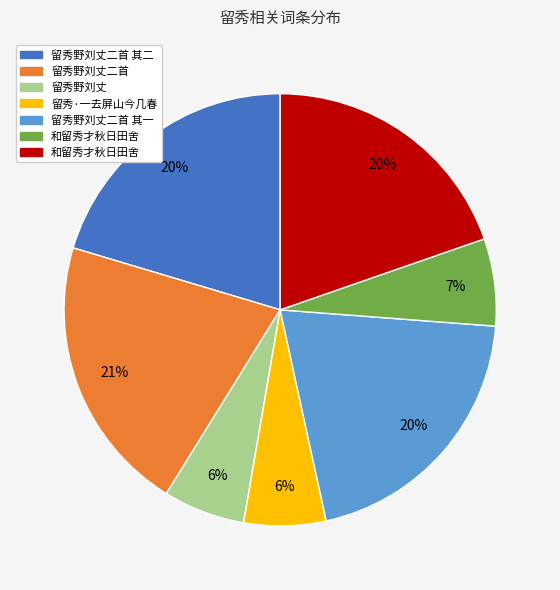

To the nearest percent, what is the difference between the largest and smallest slice percentages?

15%